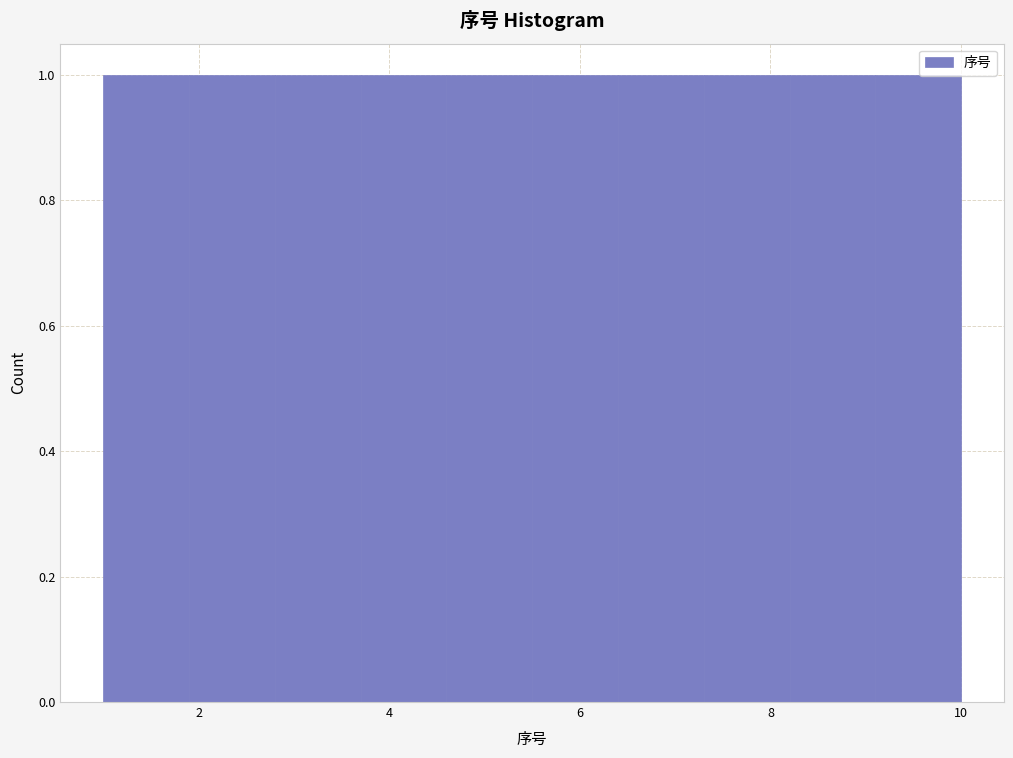

What is the height of the bar covering 5.5 to 6.4 on the x-axis? Neither the bar edges nor the heights are printed on the chart, so give them approximately, as read against the axes.

1